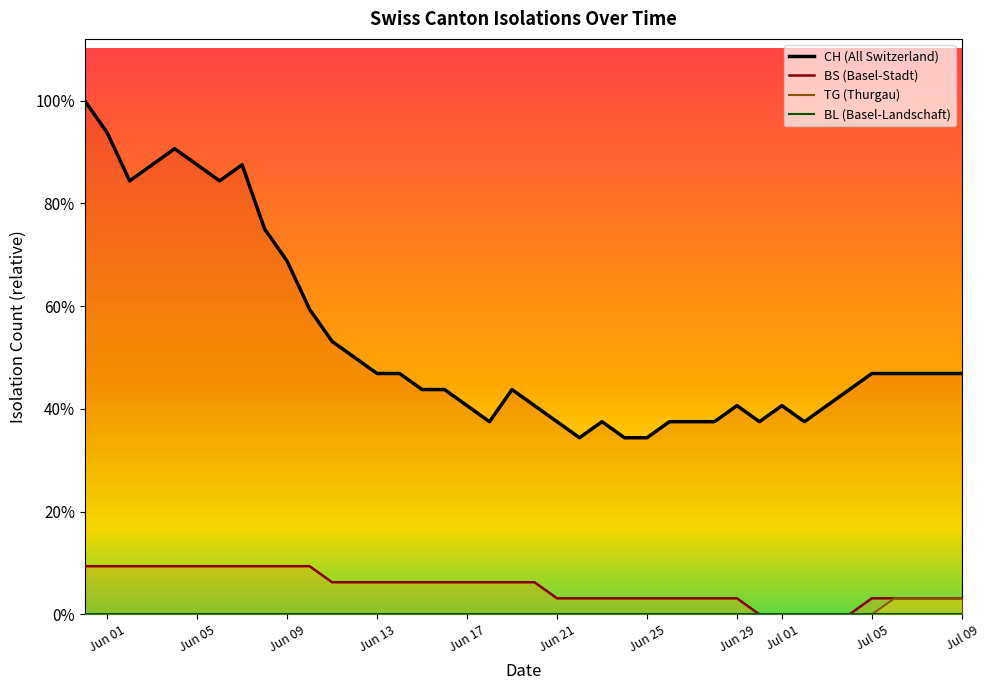

Is the value of TG at 2020-06-14 greater than the value of BL at 2020-06-14?

No